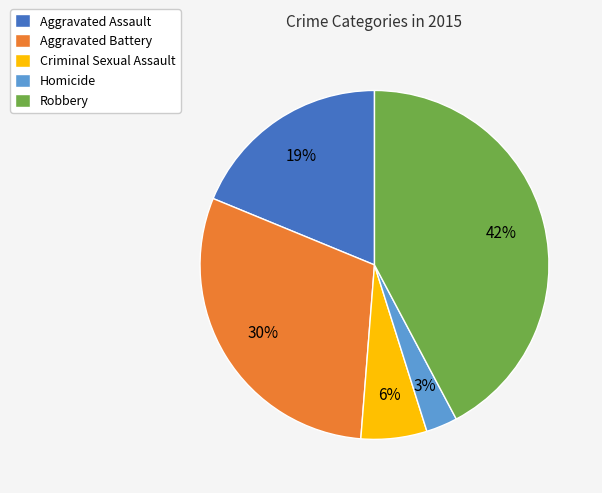

True or false: Robbery accounts for 49% of the total.

False